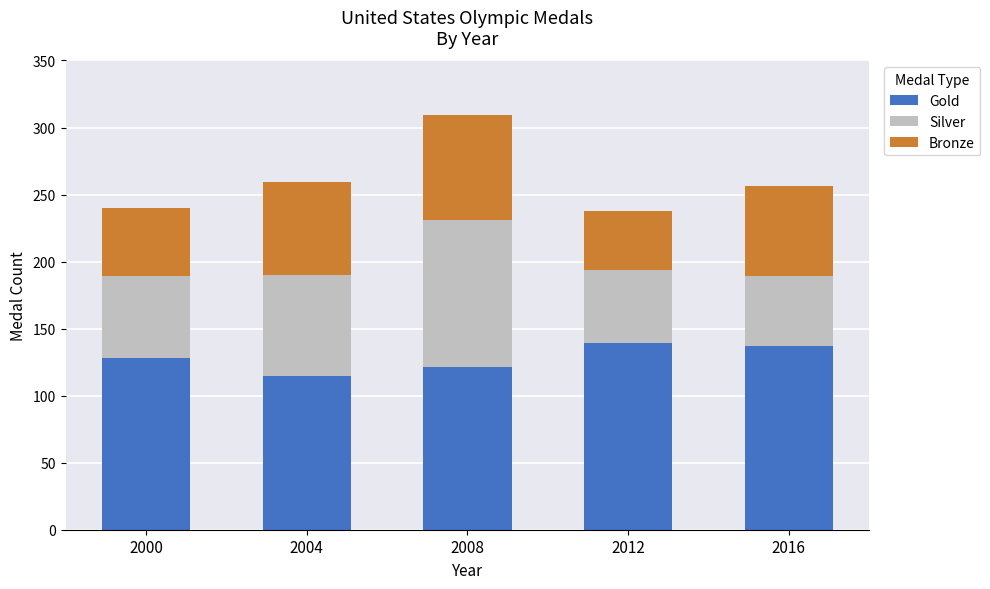

Are the bars grouped side by side (vs. stacked)?

No